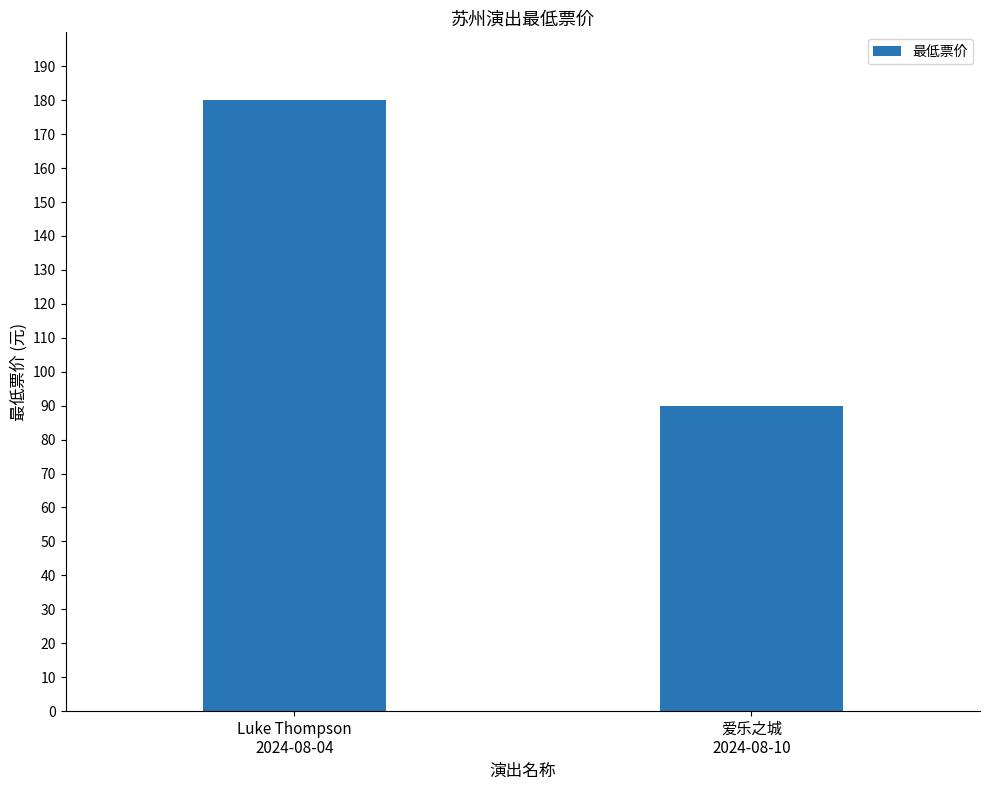

The value at Luke Thompson
2024-08-04 is 180. True or false?

True